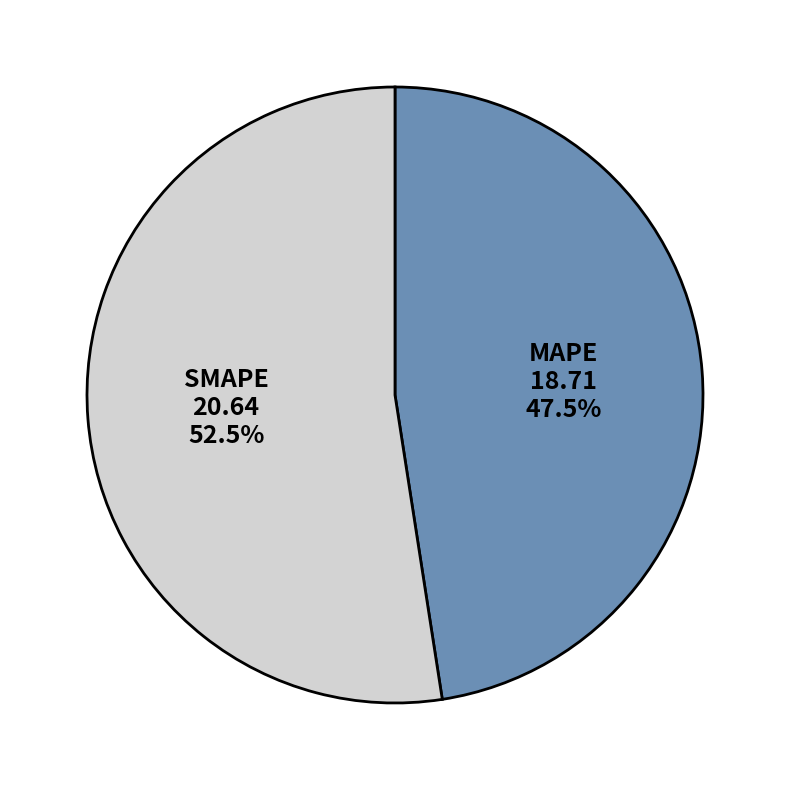

Is there a majority slice in this chart?

Yes